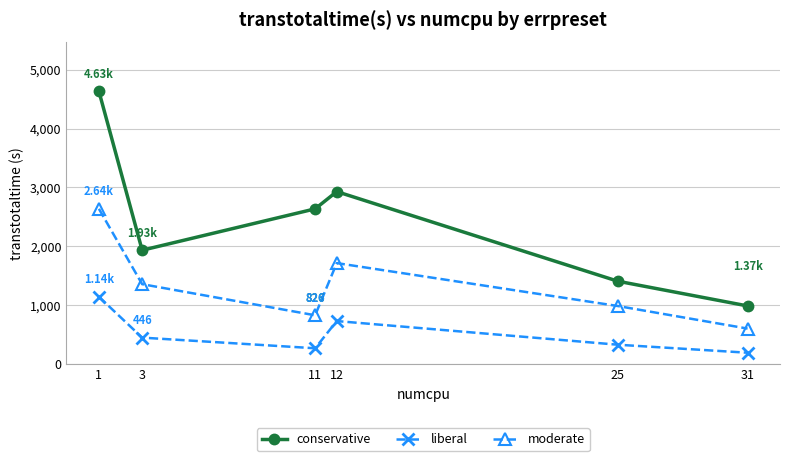

What are all the series names shown in the legend?

conservative, liberal, moderate